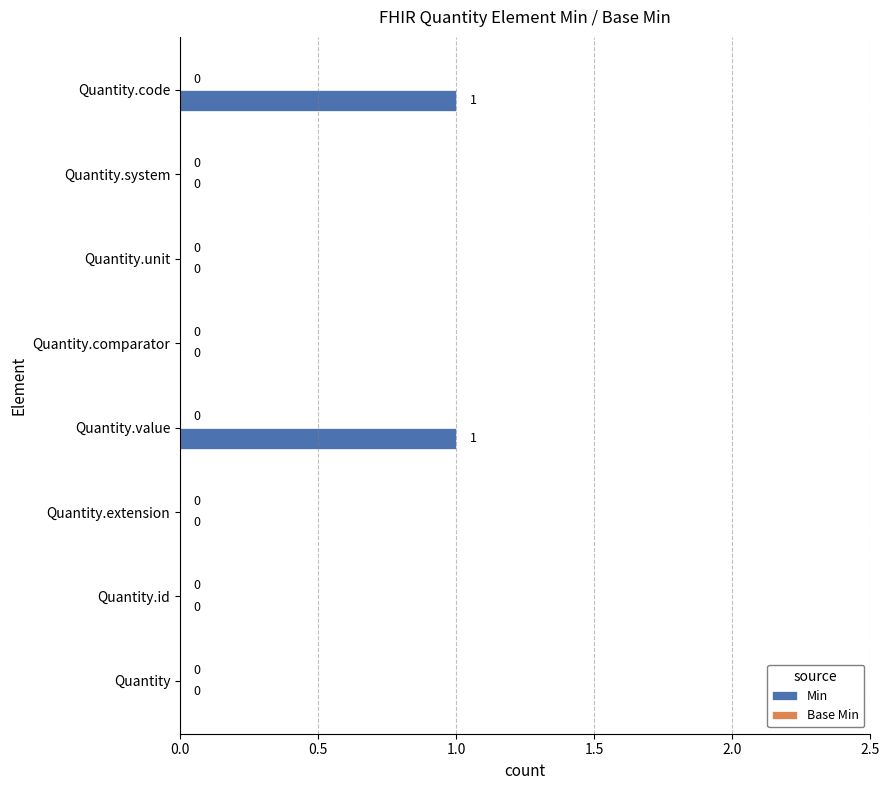

Between Quantity.system and Quantity.code, which is larger?

Quantity.code